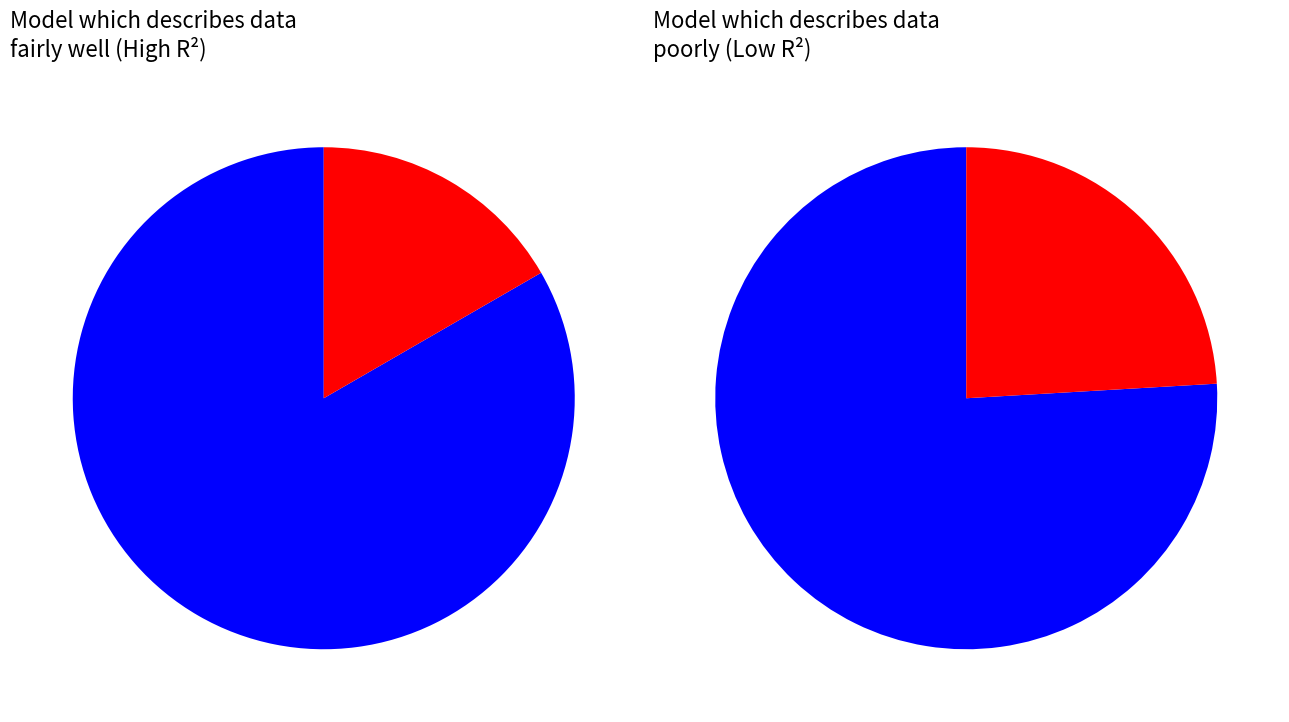

Between low_check=1 and low_check=0, which is larger?

low_check=0